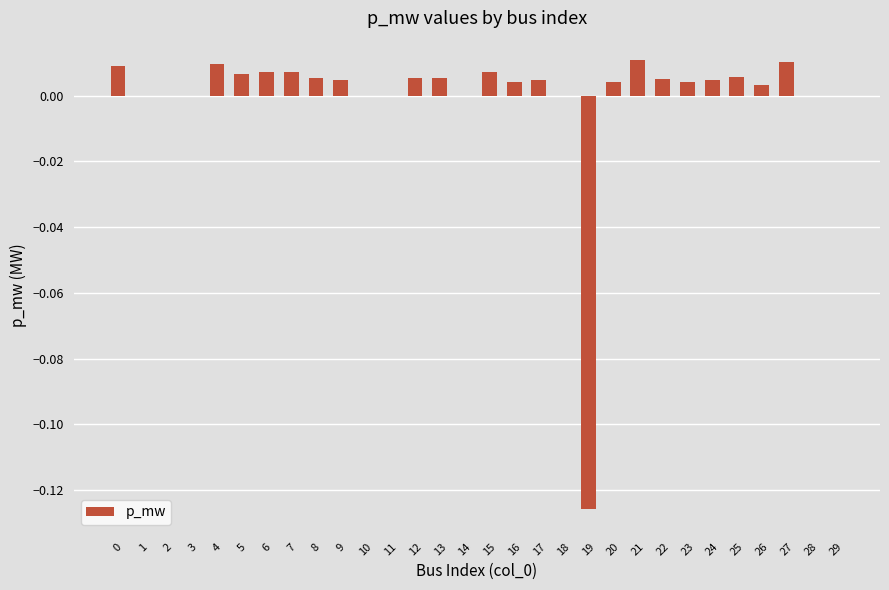

The value at 29 is 0.1. True or false?

False